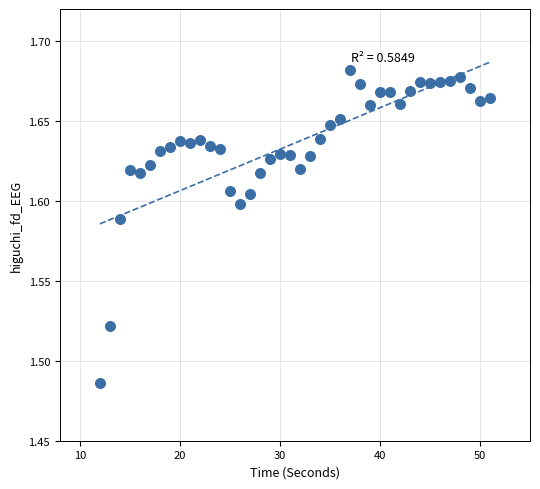

What is the range of X values (max minus min)?

39.0